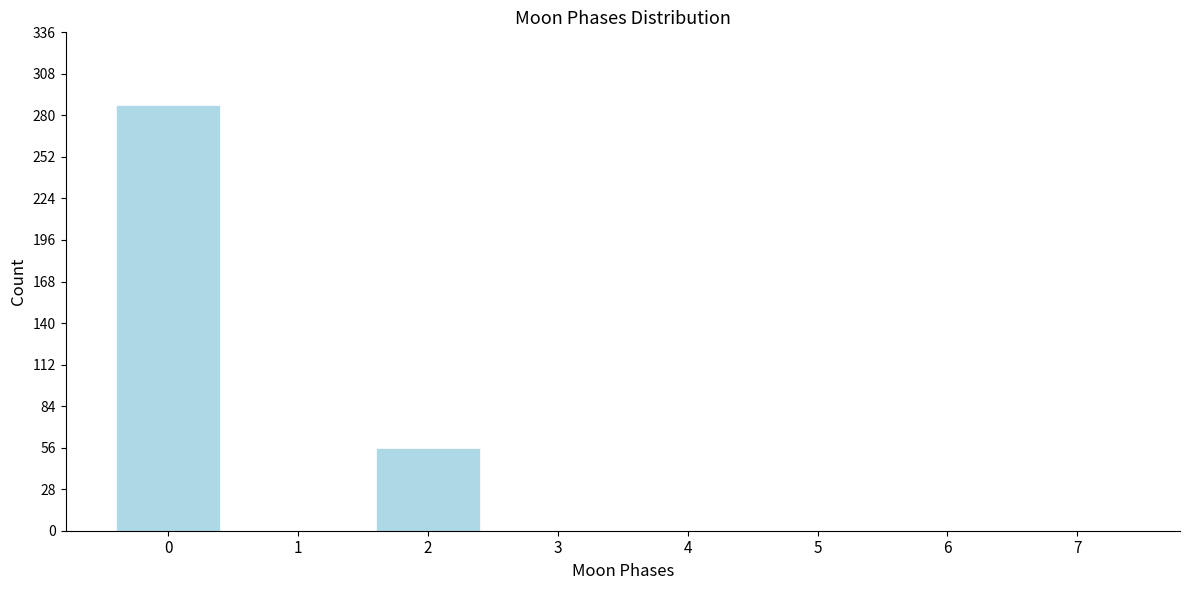

Reading left to right, list all the values displayed in this chart.

0=287	1=0	2=56	3=0	4=0	5=0	6=0	7=0